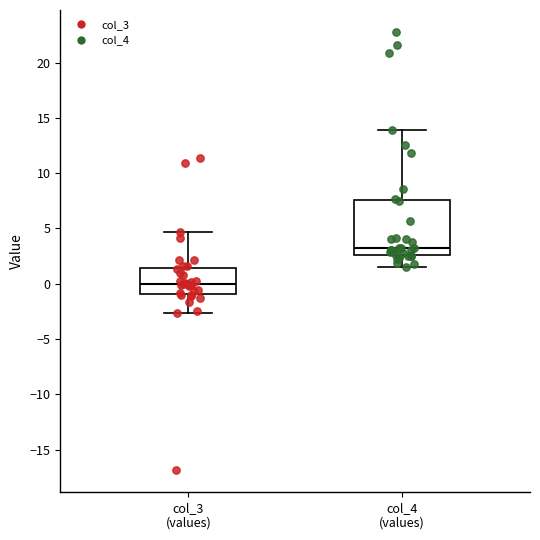

Which box is the tallest, from its lower edge to its upper edge?

col_4 (values)